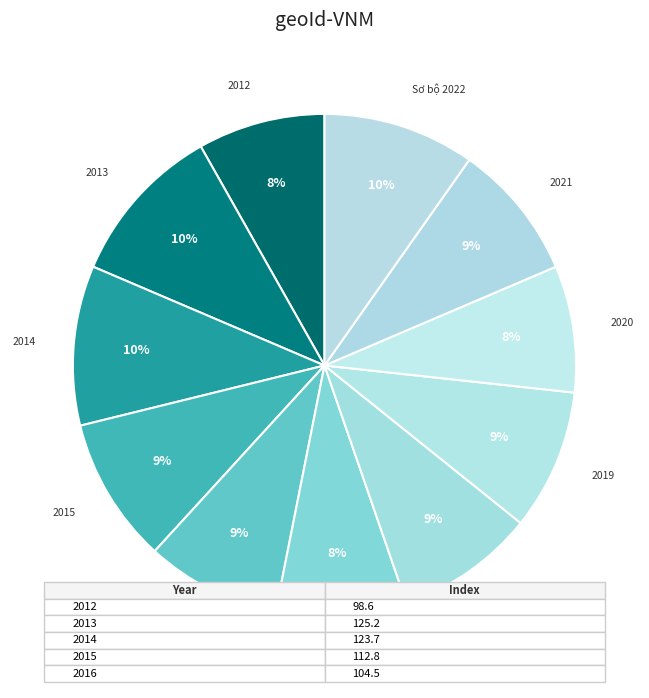

Approximately how many times larger is the value at 2018 compared to 2021?

1.0